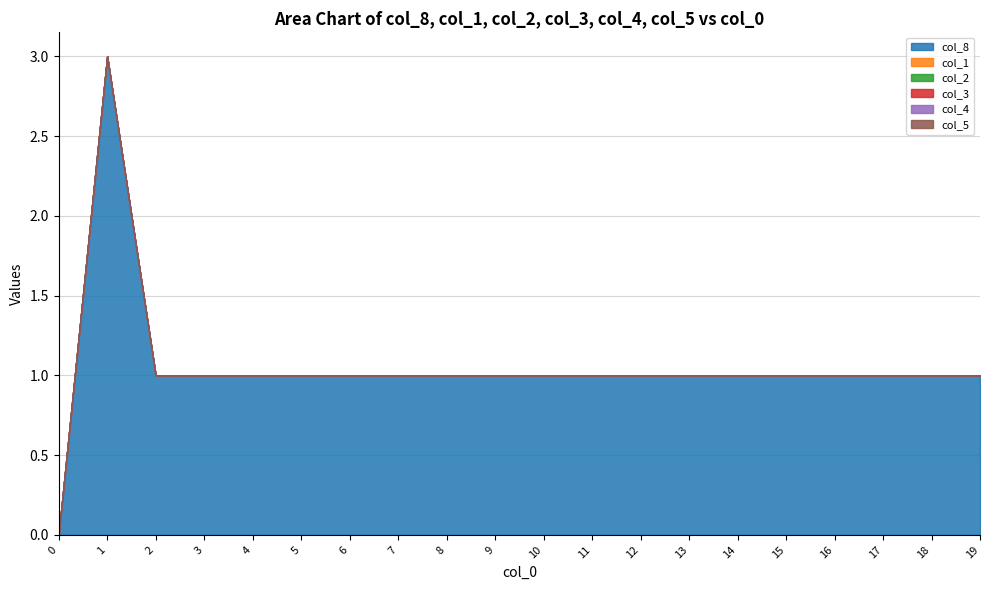

Reading left to right, extract all data points from this chart.

col_8: 0=0	1=3	2=1	3=1	4=1	5=1	6=1	7=1	8=1	9=1	10=1	11=1	12=1	13=1	14=1	15=1	16=1	17=1	18=1	19=1
col_1: 0=0	1=0	2=0	3=0	4=0	5=0	6=0	7=0	8=0	9=0	10=0	11=0	12=0	13=0	14=0	15=0	16=0	17=0	18=0	19=0
col_2: 0=0	1=0	2=0	3=0	4=0	5=0	6=0	7=0	8=0	9=0	10=0	11=0	12=0	13=0	14=0	15=0	16=0	17=0	18=0	19=0
col_3: 0=0	1=0	2=0	3=0	4=0	5=0	6=0	7=0	8=0	9=0	10=0	11=0	12=0	13=0	14=0	15=0	16=0	17=0	18=0	19=0
col_4: 0=0	1=0	2=0	3=0	4=0	5=0	6=0	7=0	8=0	9=0	10=0	11=0	12=0	13=0	14=0	15=0	16=0	17=0	18=0	19=0
col_5: 0=0	1=0	2=0	3=0	4=0	5=0	6=0	7=0	8=0	9=0	10=0	11=0	12=0	13=0	14=0	15=0	16=0	17=0	18=0	19=0